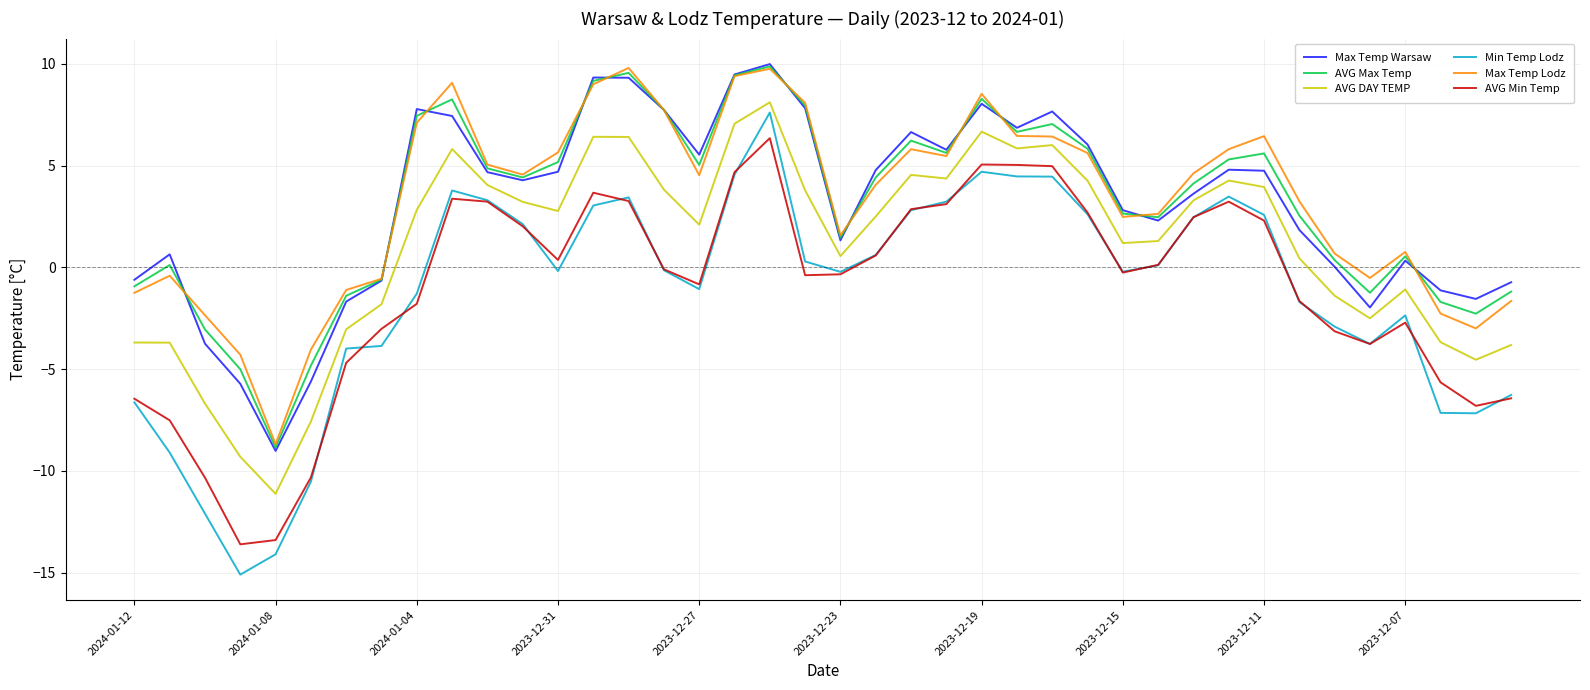

What is the minimum value for AVG Min Temp?

-13.6